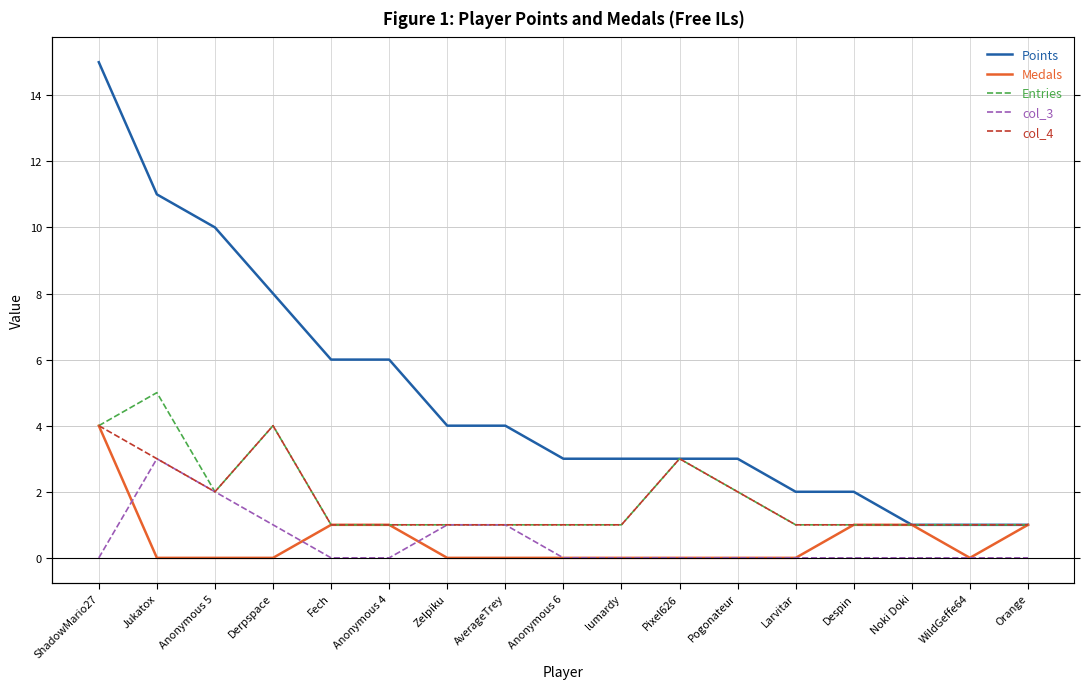

What is the maximum value shown in the chart?

15